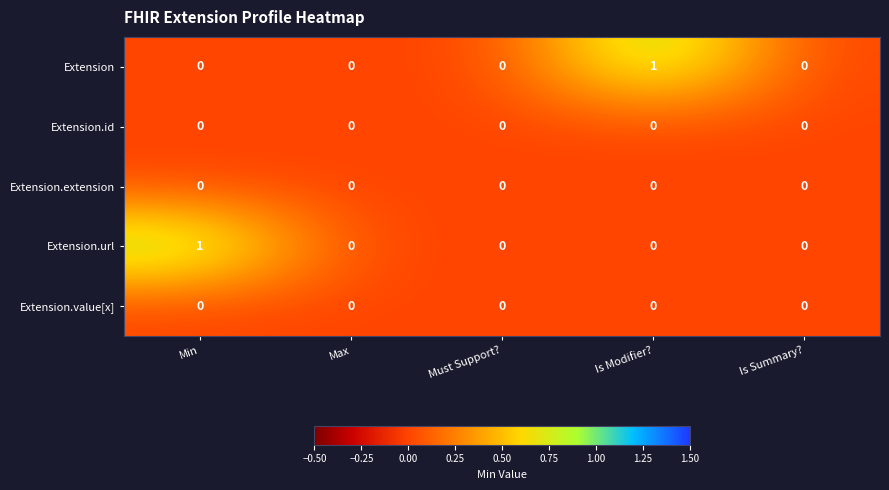

Is it true that Extension equals 1 at Is Summary??

False